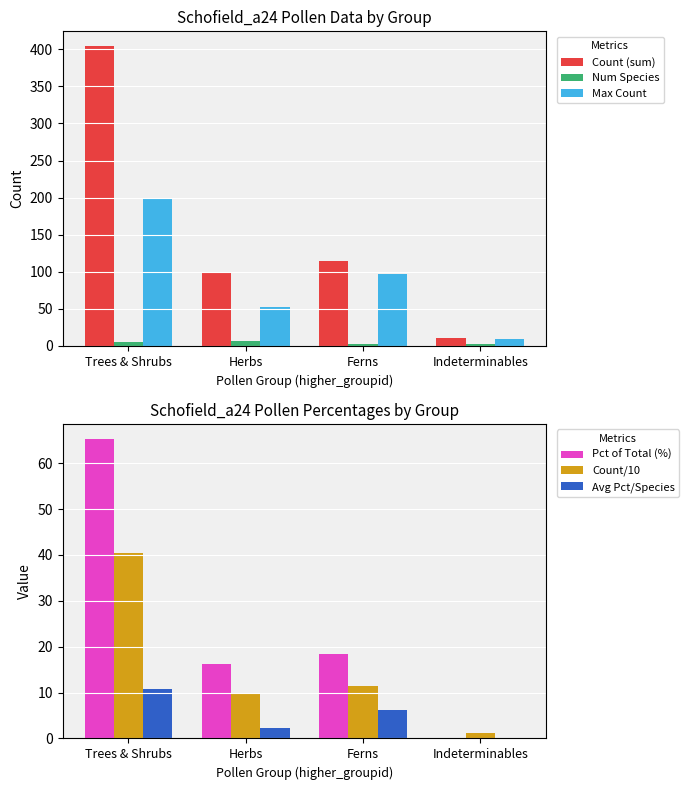

How many bars are there in each group?

6